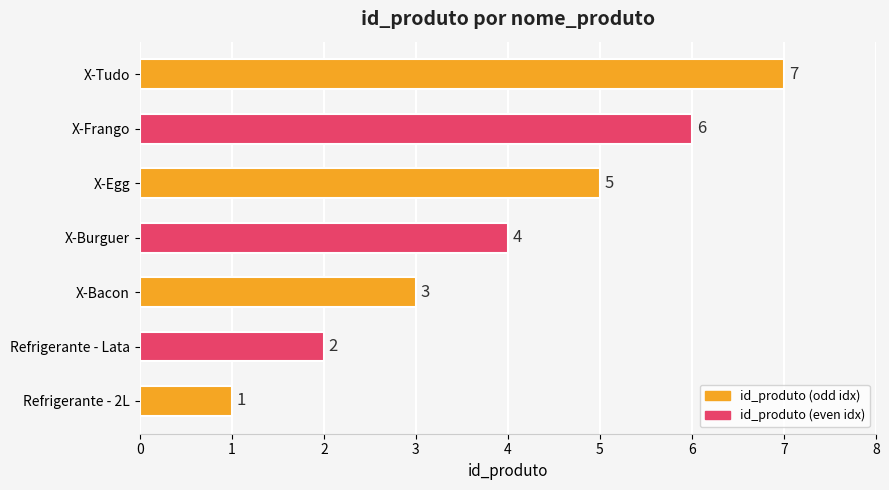

What is the change in value from Refrigerante - 2L to Refrigerante - Lata?

+1